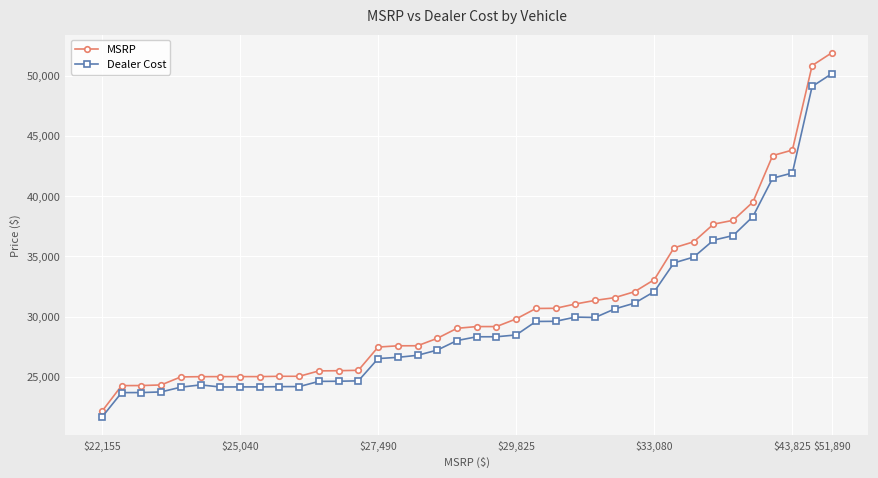

At how many categories does at least one series exceed 38968?

5